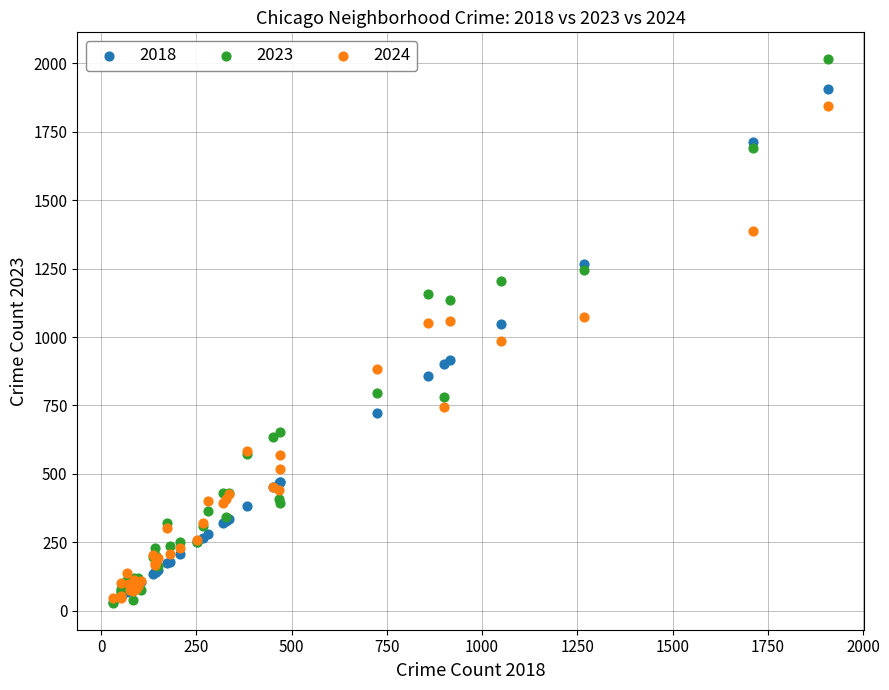

What are all the series names shown in the legend?

2018, 2023, 2024